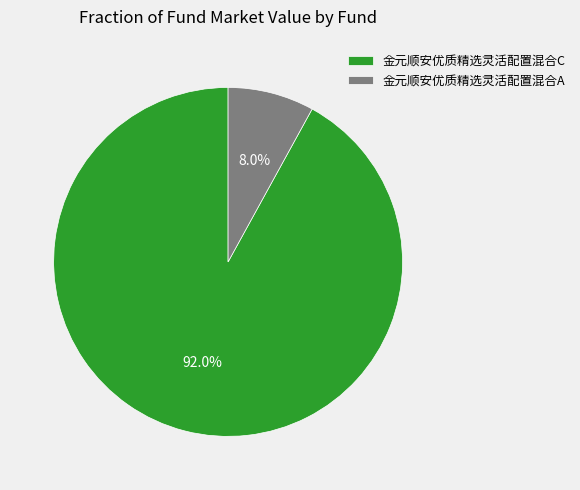

Which category has the smallest portion of the pie?

金元顺安优质精选灵活配置混合A